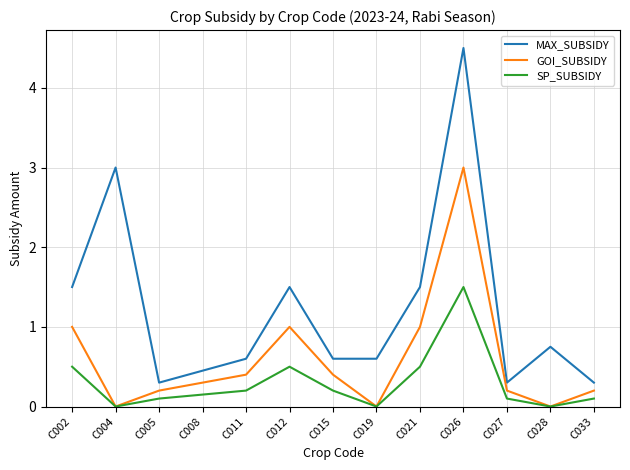

Which series has the largest range (max minus min)?

MAX_SUBSIDY